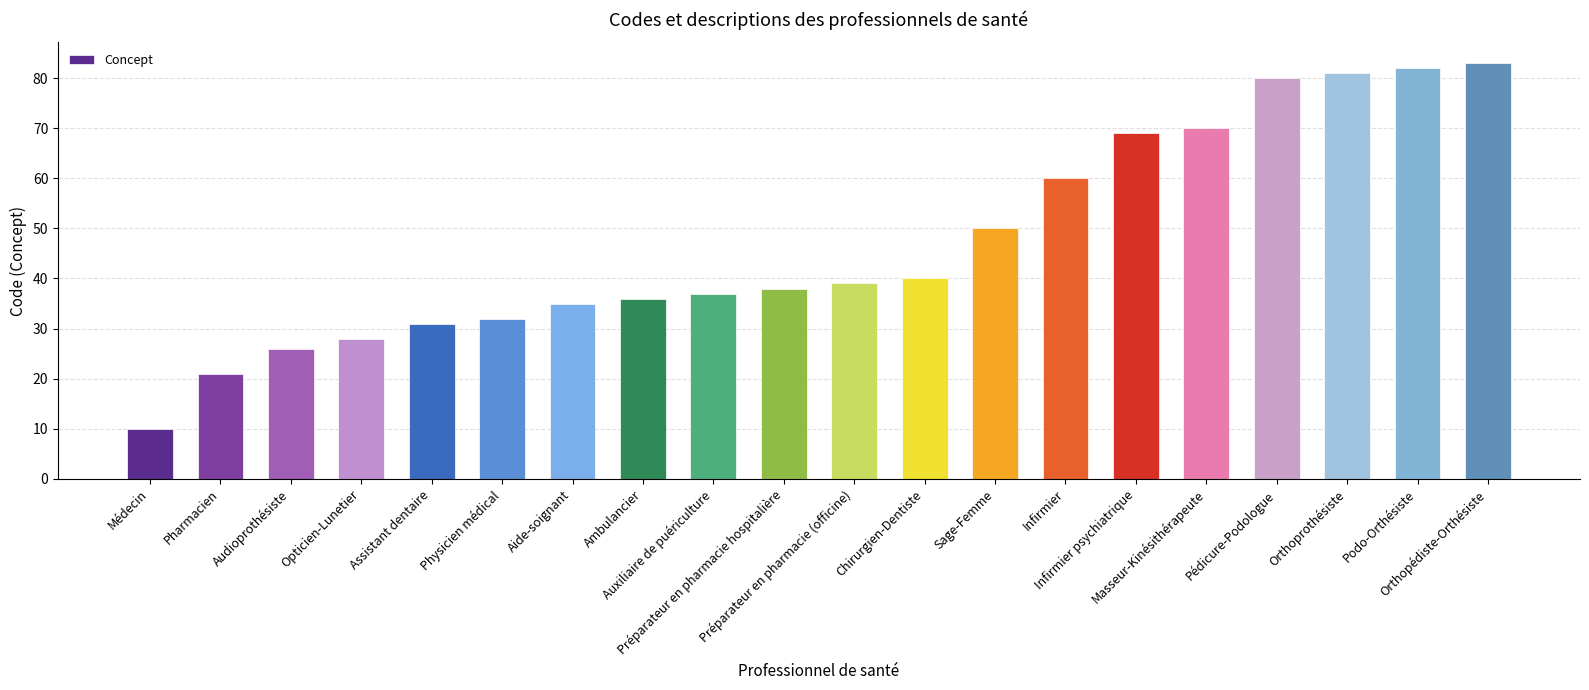

What is the value of the 12th bar from the left?

40